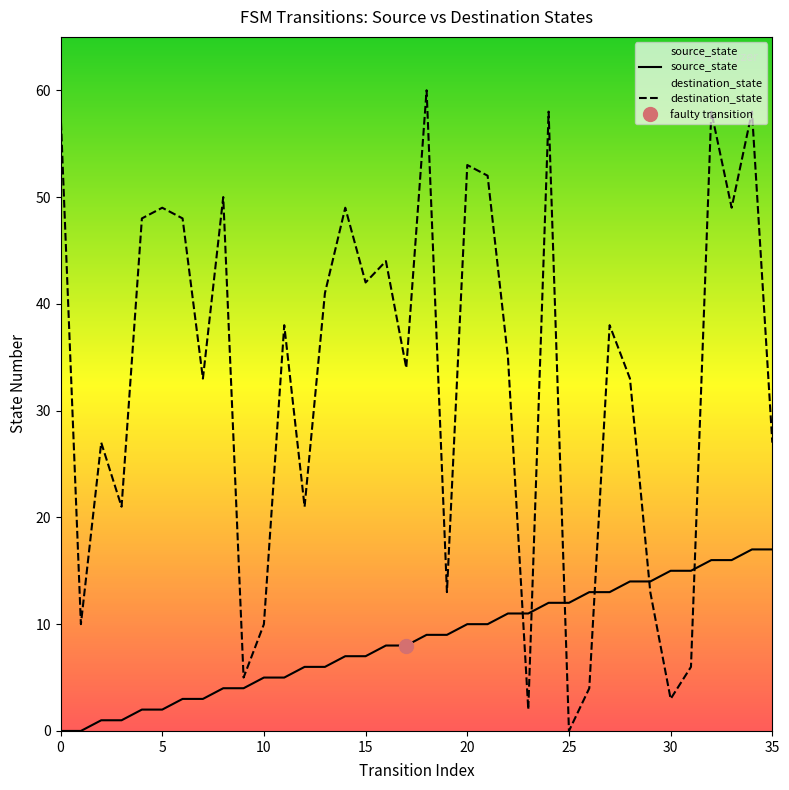

At which label does destination_state reach its peak?

18